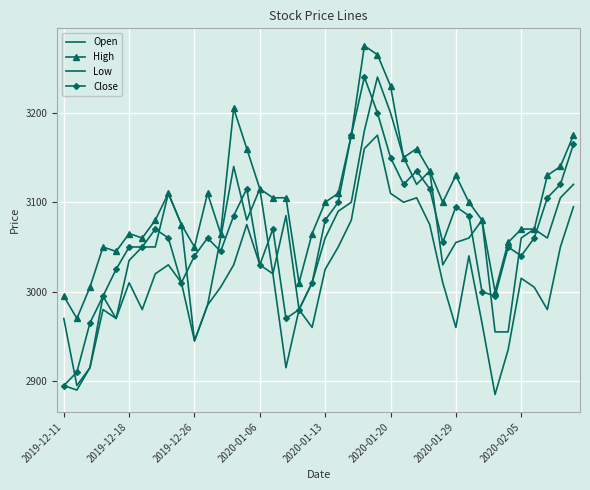

True or false: High and Open intersect in this chart.

False